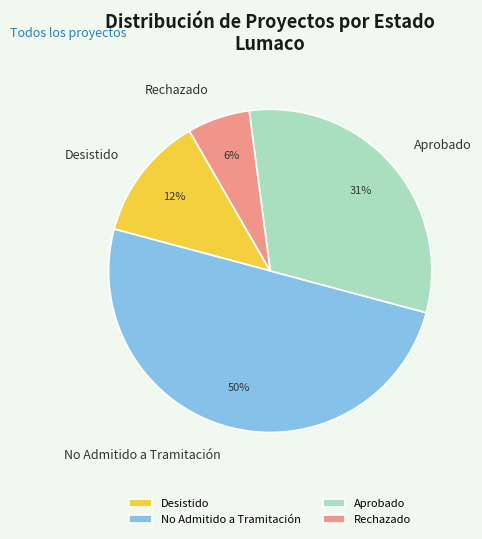

Rank the categories by value from highest to lowest.

No Admitido a Tramitación, Aprobado, Desistido, Rechazado